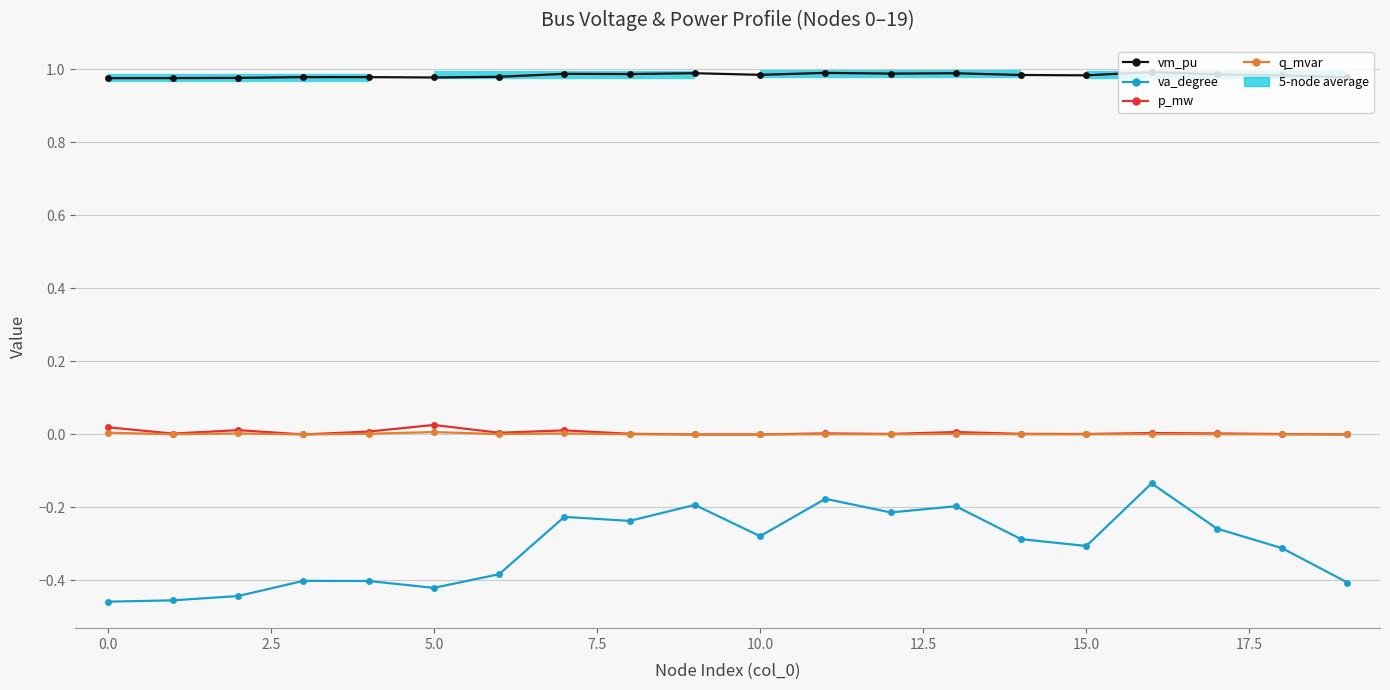

What is the value of the vm_pu point at the 12th from the left?

1.0